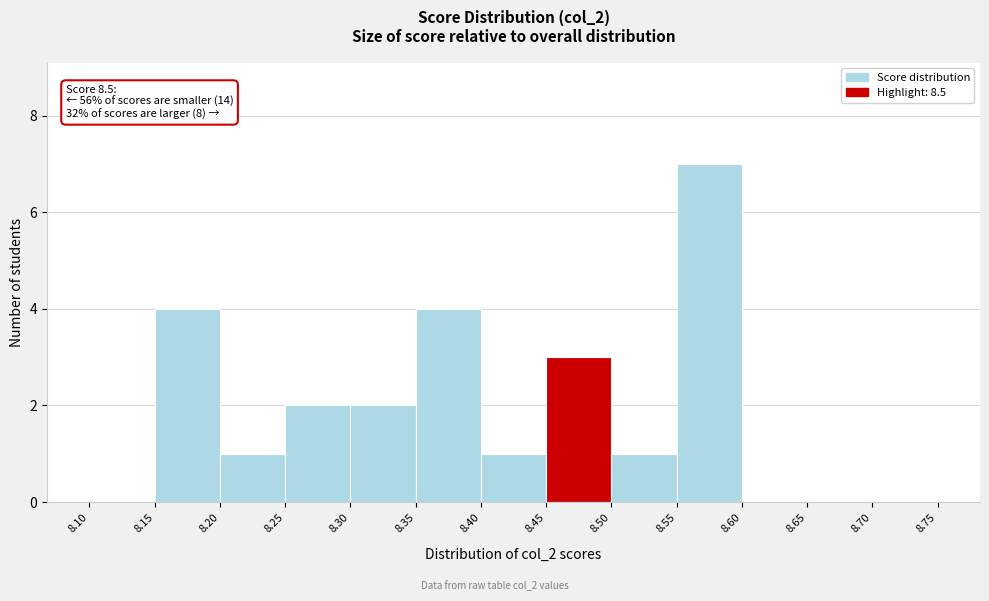

Over which range of the x-axis is the bar tallest?

8.55 to 8.60